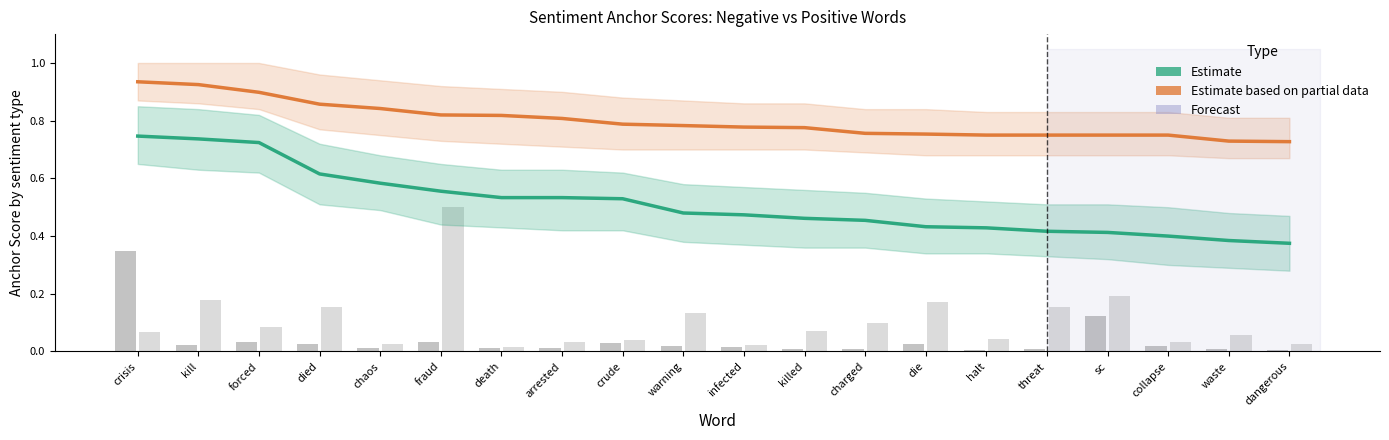

Reading left to right, transcribe all the data shown in this chart.

Estimate (Negative): 0.7	0.7	0.7	0.6	0.6	0.6	0.5	0.5	0.5	0.5	0.5	0.5	0.5	0.4	0.4	0.4	0.4	0.4	0.4	0.4
Estimate based on partial data (Positive): 0.9	0.9	0.9	0.9	0.8	0.8	0.8	0.8	0.8	0.8	0.8	0.8	0.8	0.8	0.8	0.8	0.8	0.8	0.7	0.7
Negative occurrences (scaled): 0.3	0.0	0.0	0.0	0.0	0.0	0.0	0.0	0.0	0.0	0.0	0.0	0.0	0.0	0.0	0.0	0.1	0.0	0.0	0.0
Positive occurrences (scaled): 0.1	0.2	0.1	0.2	0.0	0.5	0.0	0.0	0.0	0.1	0.0	0.1	0.1	0.2	0.0	0.2	0.2	0.0	0.1	0.0